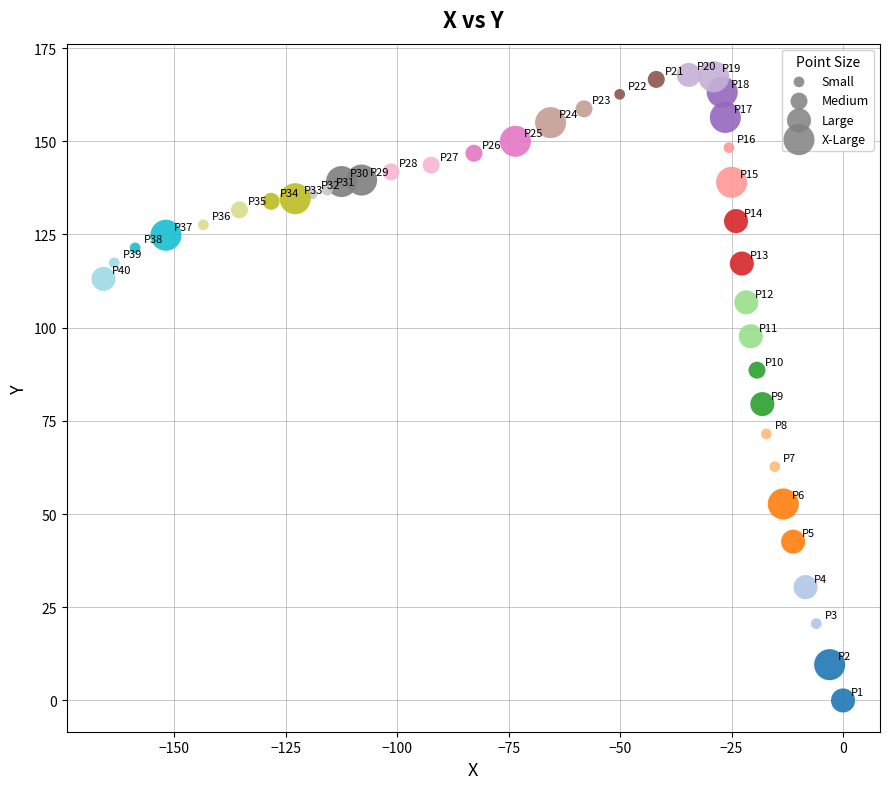

What is the range of X values (max minus min)?

165.9